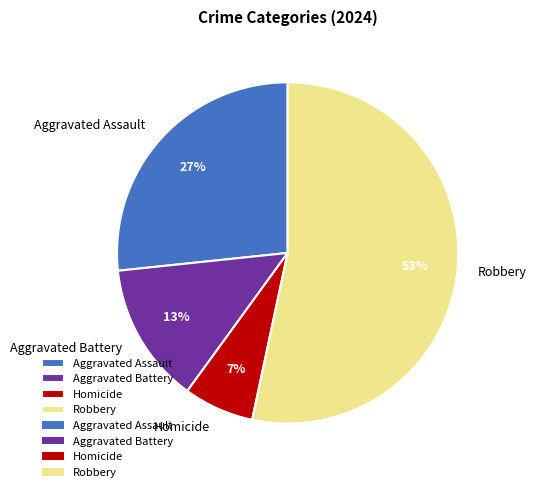

To the nearest percent, what is the average slice percentage?

25%